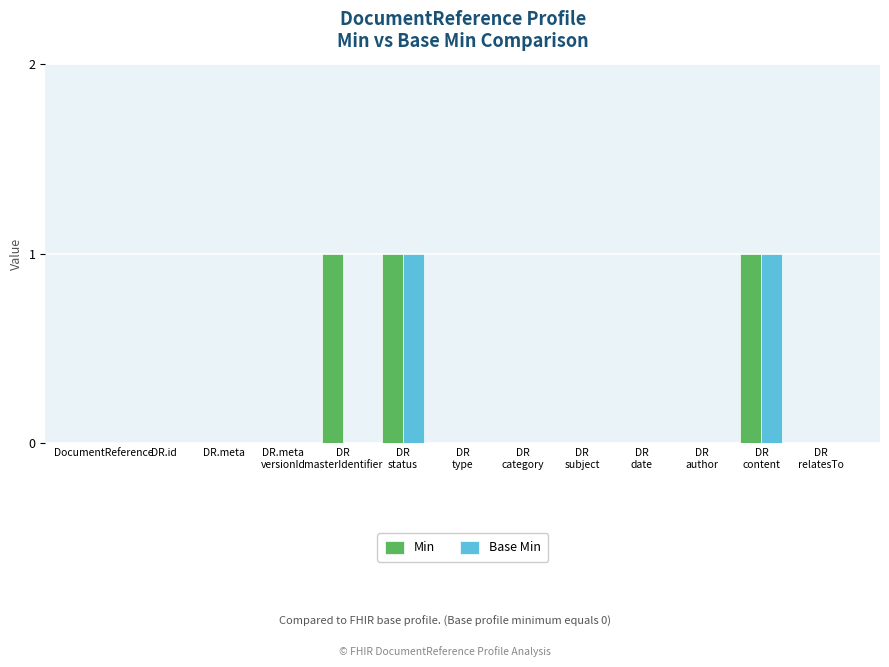

How many Min values are between 0 and 1?

13